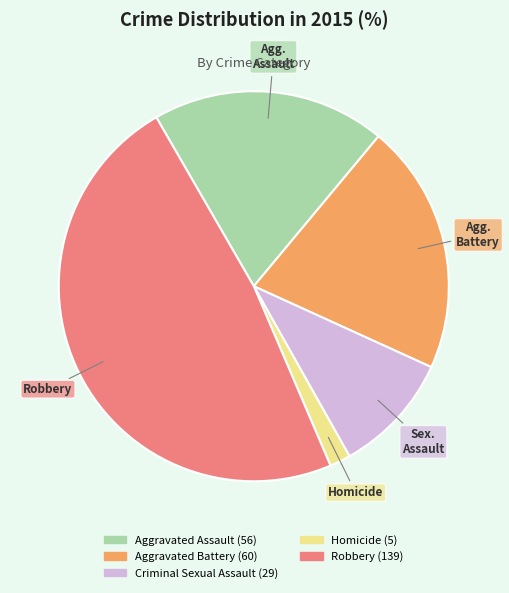

Which has a higher value, Criminal Sexual Assault or Homicide?

Criminal Sexual Assault